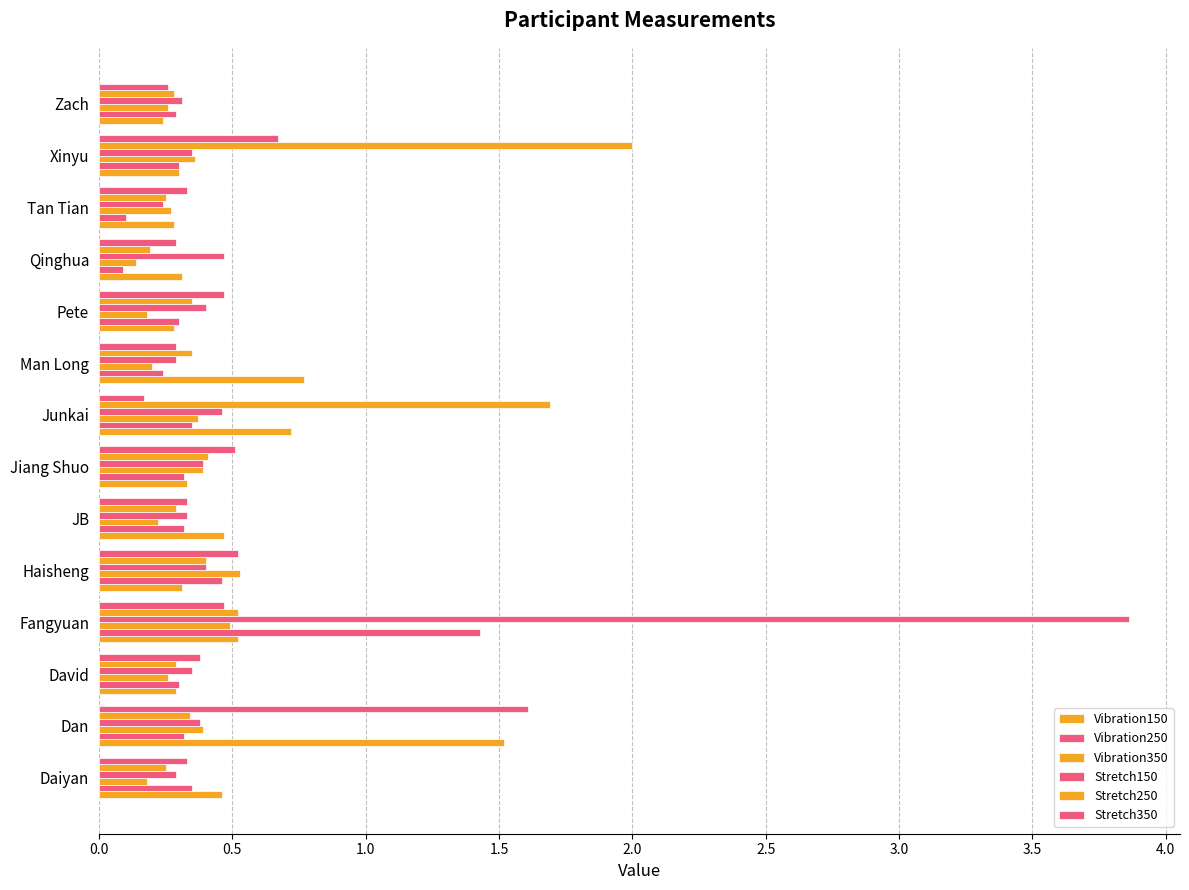

How many distinct data groups are displayed?

6